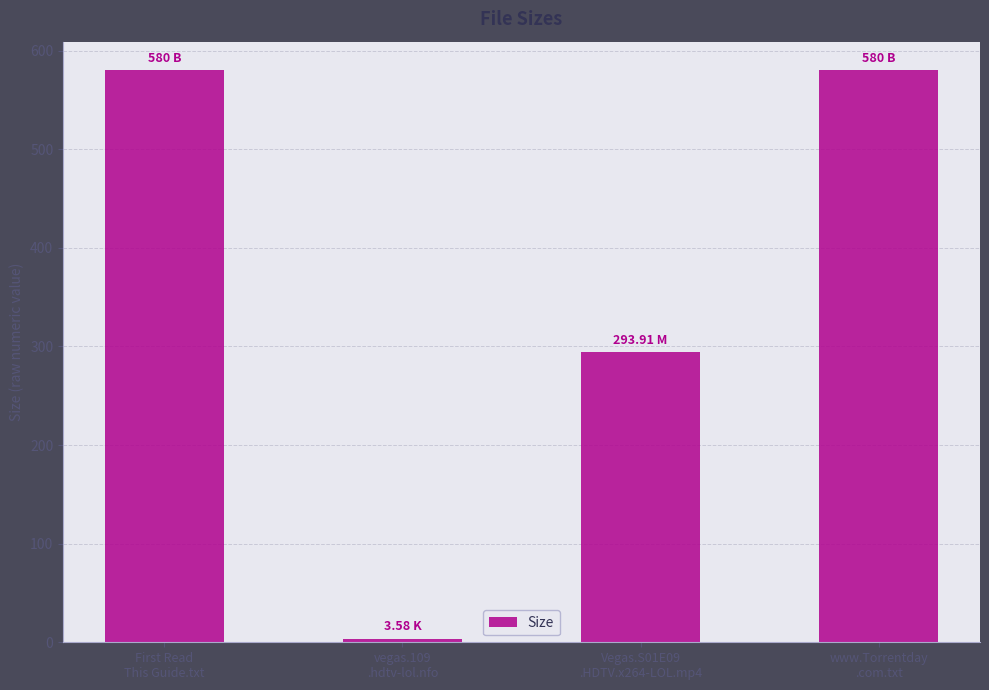

What is the difference between the maximum and minimum values?

576.4